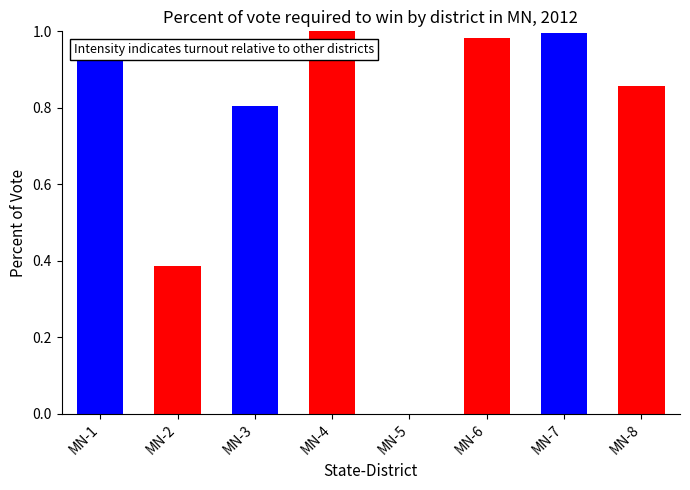

What is the average value?

0.7